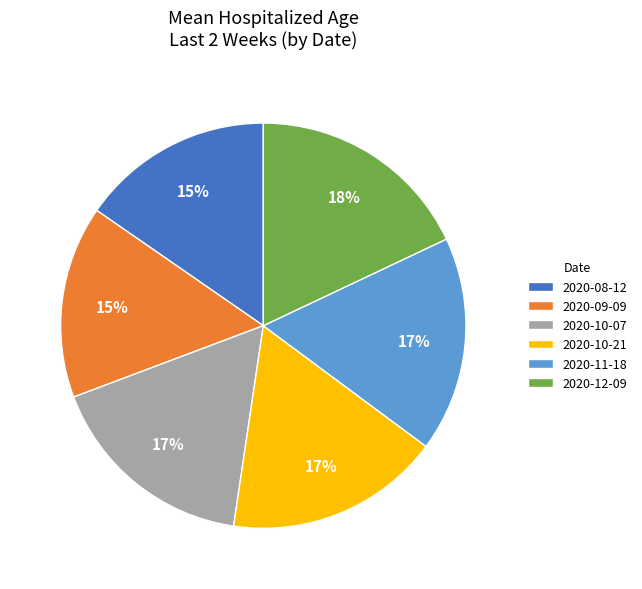

To the nearest percent, what portion does 2020-11-18 represent?

17%